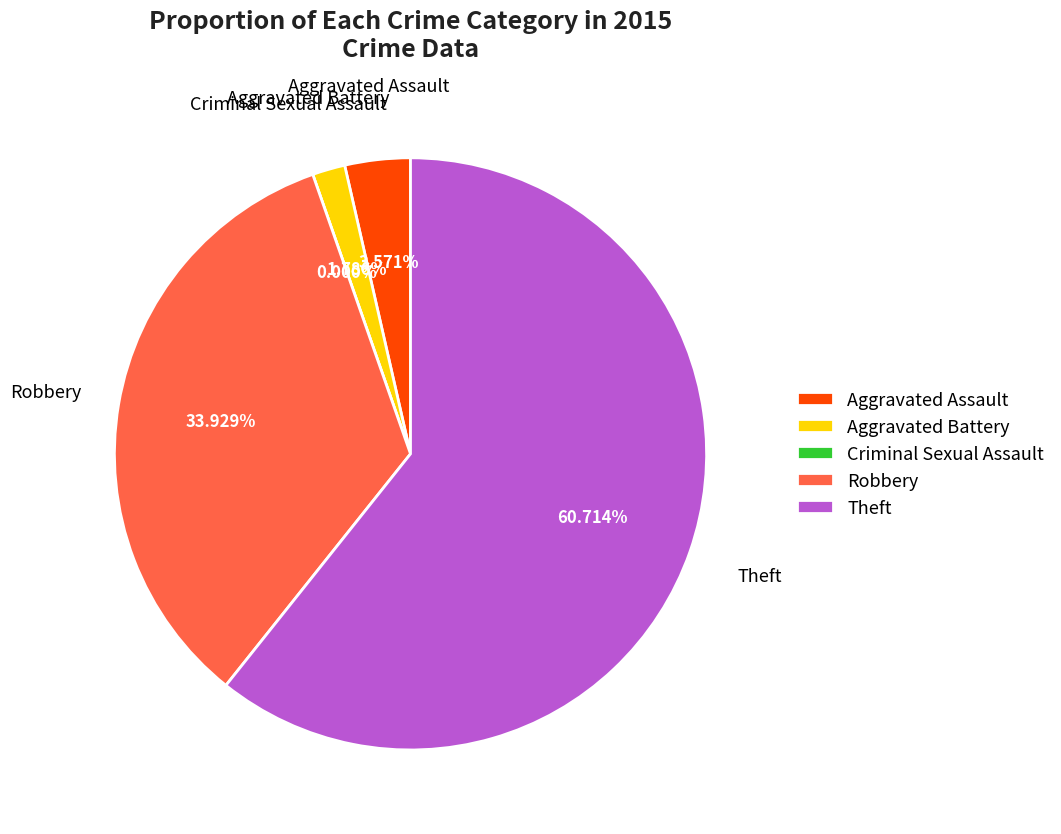

Rank the categories by value from highest to lowest.

Theft, Robbery, Aggravated Assault, Aggravated Battery, Criminal Sexual Assault